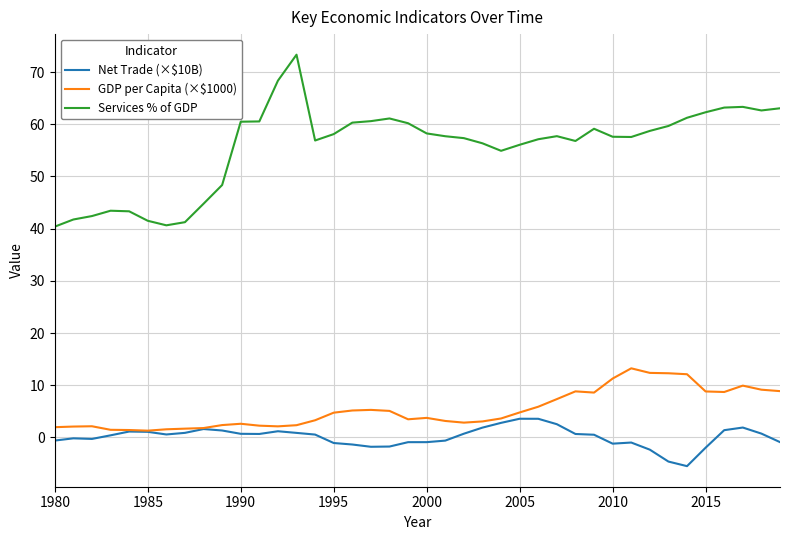

What is the lowest value of the Services % of GDP series?

40.4